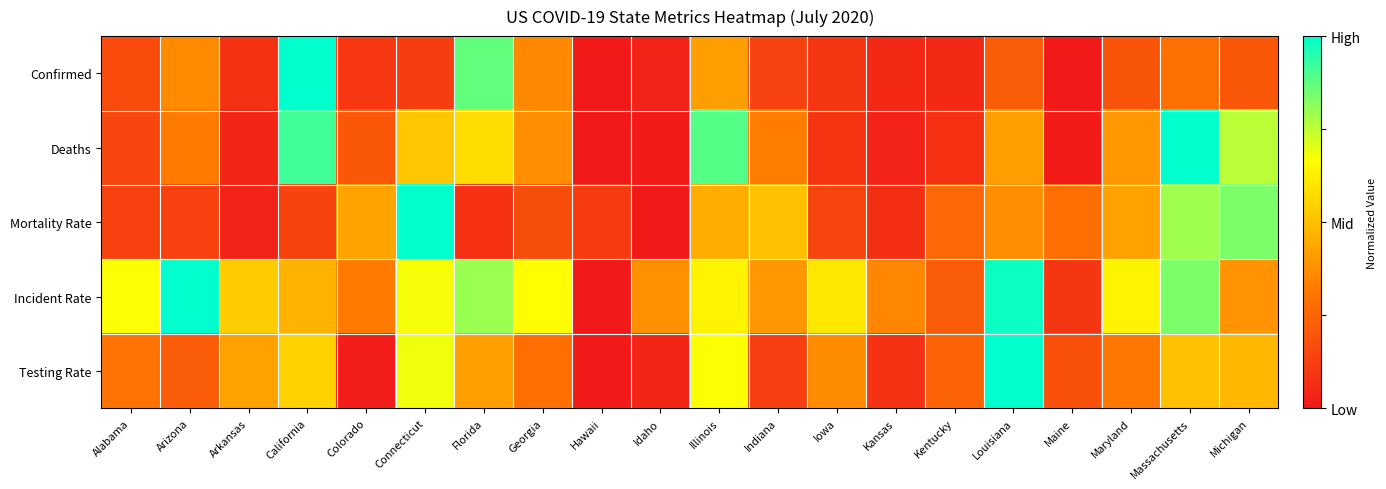

Reading left to right, extract all data points from this chart.

Confirmed: Alabama=0.2	Arizona=0.4	Arkansas=0.1	California=1.0	Colorado=0.1	Connecticut=0.1	Florida=0.9	Georgia=0.4	Hawaii=0.0	Idaho=0.0	Illinois=0.4	Indiana=0.1	Iowa=0.1	Kansas=0.1	Kentucky=0.1	Louisiana=0.2	Maine=0.0	Maryland=0.2	Massachusetts=0.3	Michigan=0.2
Deaths: Alabama=0.2	Arizona=0.3	Arkansas=0.0	California=0.9	Colorado=0.2	Connecticut=0.5	Florida=0.6	Georgia=0.4	Hawaii=0.0	Idaho=0.0	Illinois=0.9	Indiana=0.3	Iowa=0.1	Kansas=0.0	Kentucky=0.1	Louisiana=0.4	Maine=0.0	Maryland=0.4	Massachusetts=1.0	Michigan=0.8
Mortality Rate: Alabama=0.1	Arizona=0.1	Arkansas=0.0	California=0.1	Colorado=0.4	Connecticut=1.0	Florida=0.1	Georgia=0.2	Hawaii=0.1	Idaho=0.0	Illinois=0.5	Indiana=0.5	Iowa=0.1	Kansas=0.1	Kentucky=0.3	Louisiana=0.4	Maine=0.3	Maryland=0.4	Massachusetts=0.8	Michigan=0.8
Incident Rate: Alabama=0.7	Arizona=1.0	Arkansas=0.5	California=0.5	Colorado=0.3	Connecticut=0.7	Florida=0.8	Georgia=0.7	Hawaii=0.0	Idaho=0.4	Illinois=0.6	Indiana=0.4	Iowa=0.6	Kansas=0.4	Kentucky=0.2	Louisiana=1.0	Maine=0.1	Maryland=0.6	Massachusetts=0.8	Michigan=0.4
Testing Rate: Alabama=0.3	Arizona=0.2	Arkansas=0.4	California=0.5	Colorado=0.0	Connecticut=0.7	Florida=0.4	Georgia=0.3	Hawaii=0.0	Idaho=0.0	Illinois=0.7	Indiana=0.1	Iowa=0.4	Kansas=0.1	Kentucky=0.2	Louisiana=1.0	Maine=0.2	Maryland=0.3	Massachusetts=0.5	Michigan=0.5